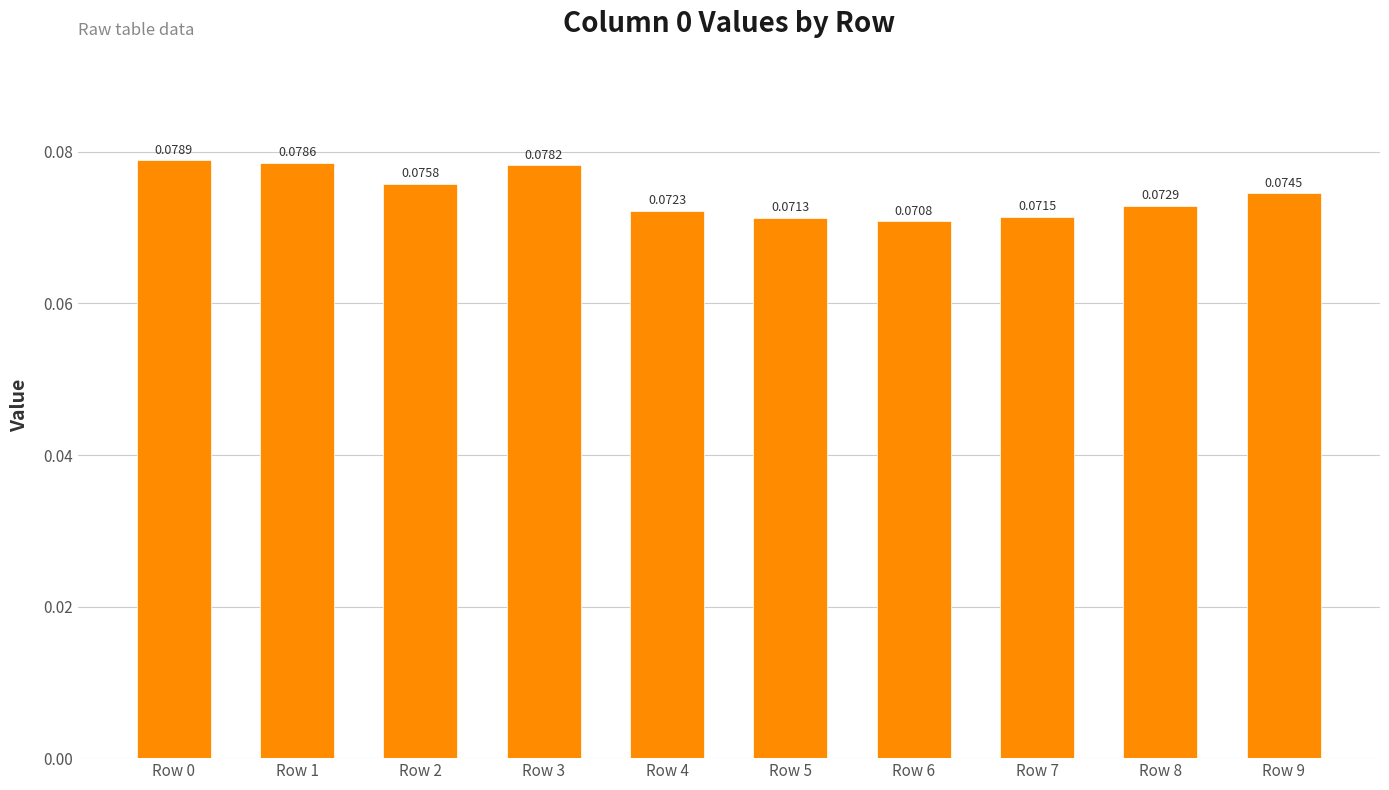

Between Row 4 and Row 0, which is larger?

Row 0